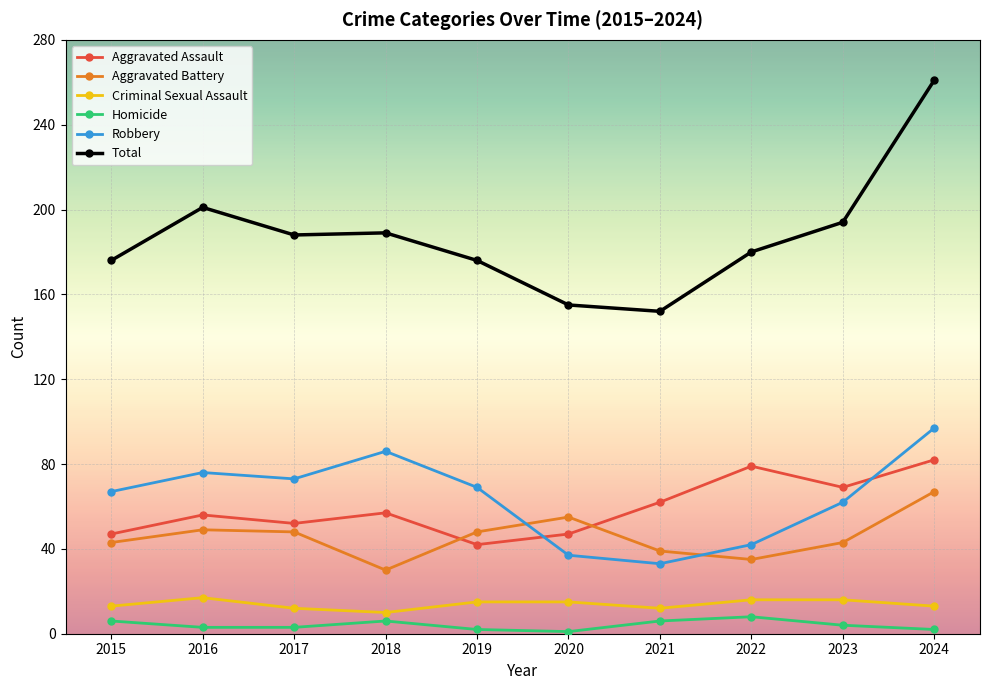

What is the sum of all Homicide values?

41